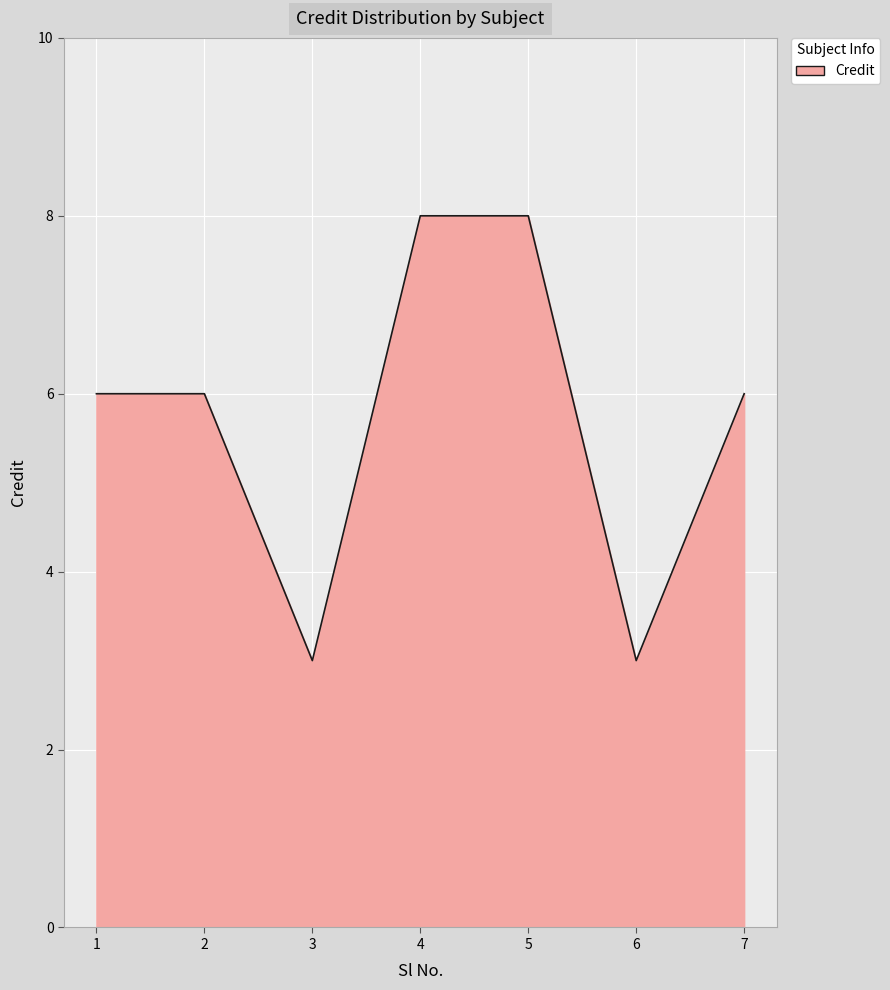

What is the greatest value displayed?

8